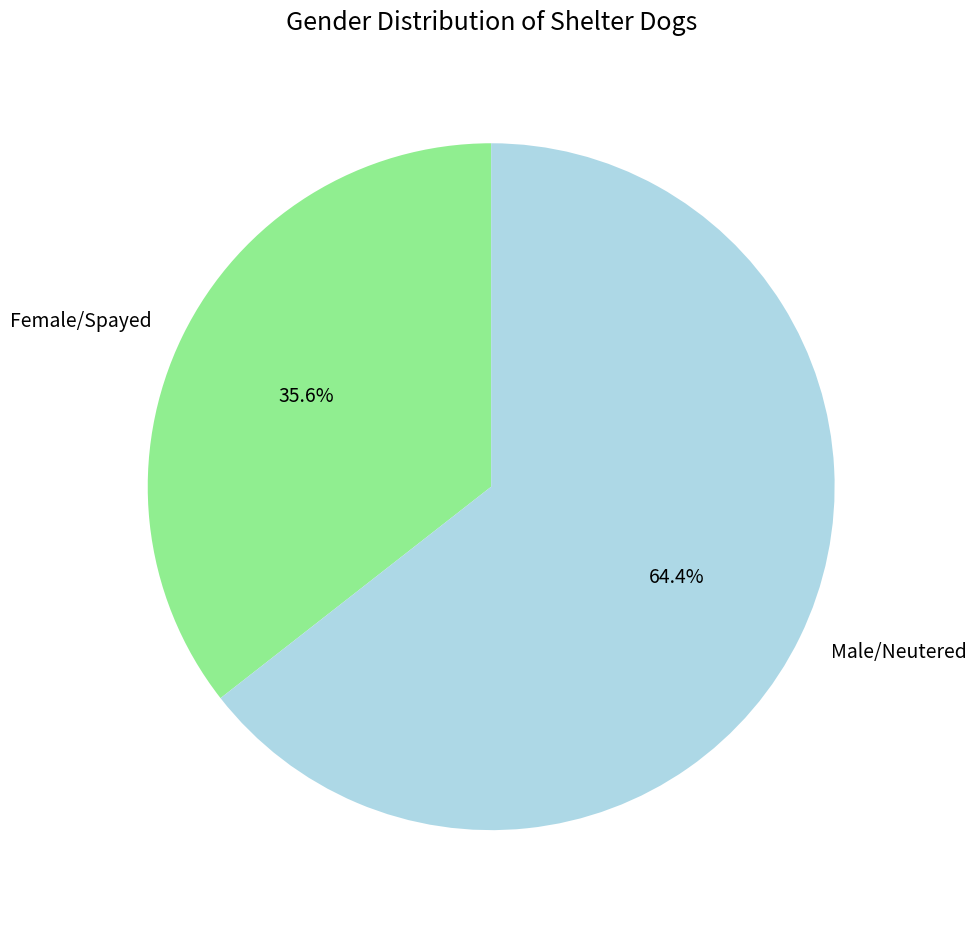

How many segments does this pie chart have?

2